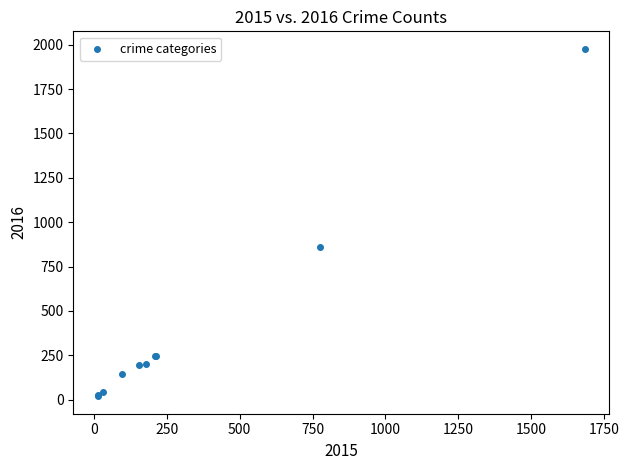

What Y value in the scatter plot is closest to 998?

858